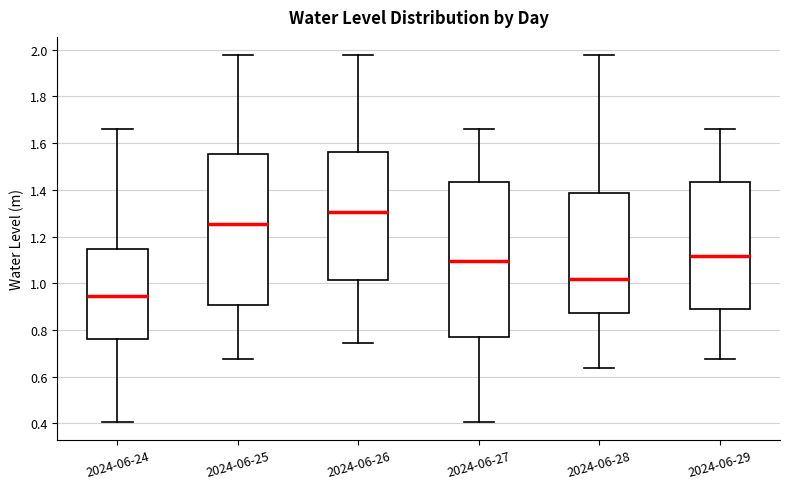

Reading left to right, transcribe this box plot: for each box, give where its median line is, the range the box spans, and where its two whiskers end, as read against the y-axis. The values are not printed on the chart, so give them approximately, as read against the axis.

2024-06-24: median 0.94, box 0.76 to 1.14, whiskers 0.40 to 1.66
2024-06-25: median 1.26, box 0.90 to 1.56, whiskers 0.68 to 1.98
2024-06-26: median 1.30, box 1.02 to 1.56, whiskers 0.74 to 1.98
2024-06-27: median 1.10, box 0.76 to 1.44, whiskers 0.40 to 1.66
2024-06-28: median 1.02, box 0.88 to 1.38, whiskers 0.64 to 1.98
2024-06-29: median 1.12, box 0.90 to 1.44, whiskers 0.68 to 1.66